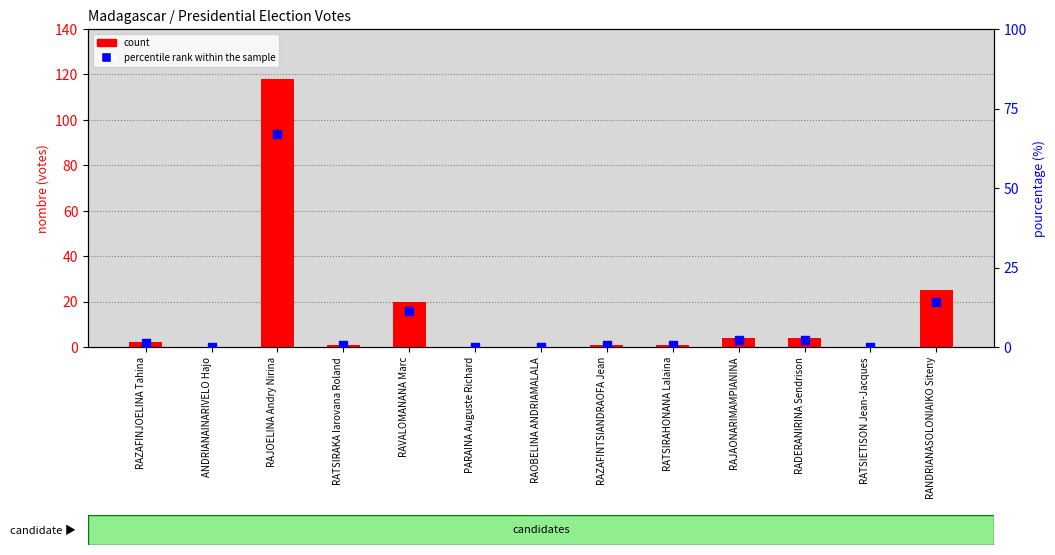

What is the total value across all series at RAZAFINJOELINA Tahina?

3.1